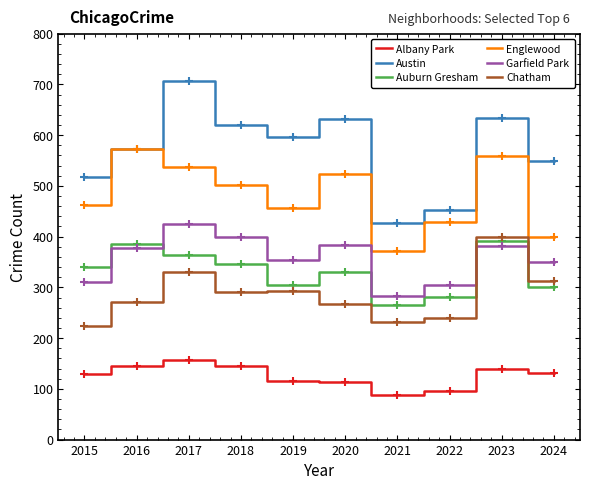

True or false: Englewood has a value of 233 at 2024.

False